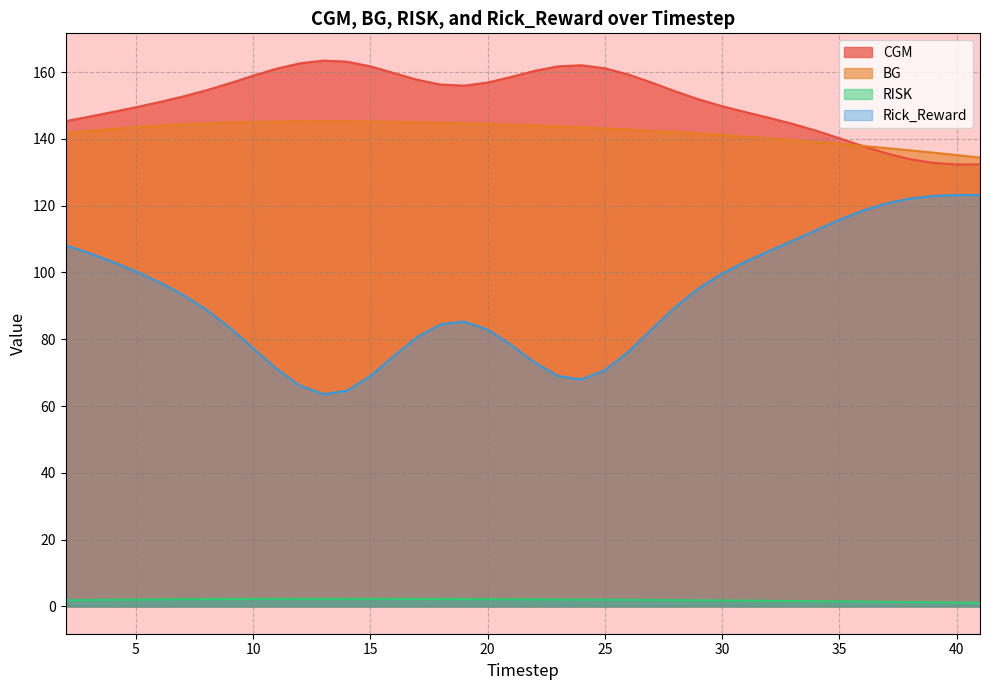

True or false: BG and RISK cross at least once.

False